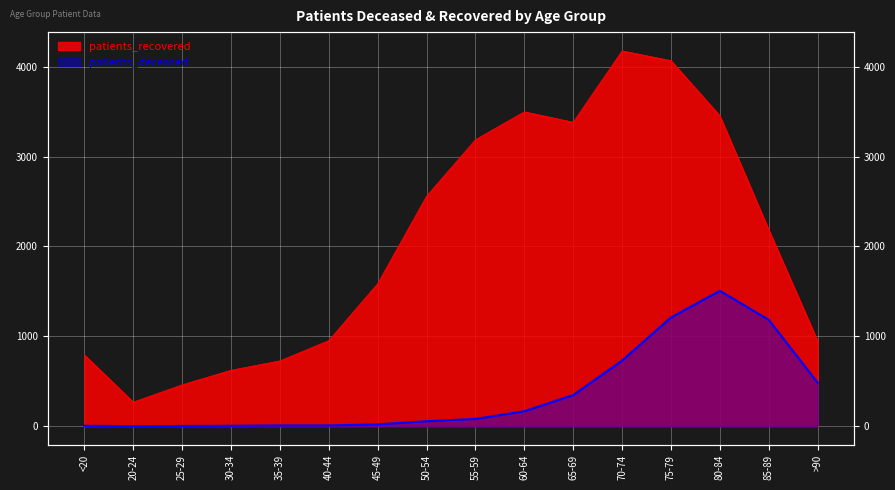

How many values in patients_deceased are above zero?

15